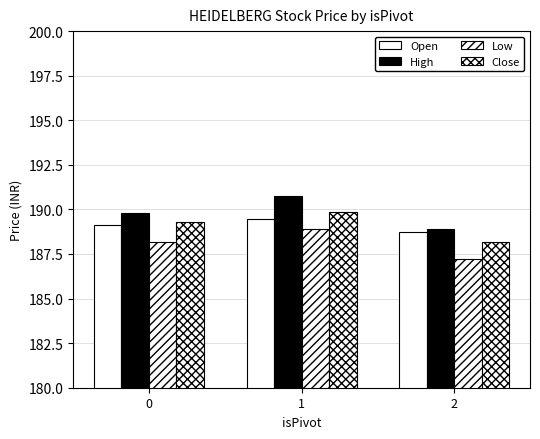

How many distinct data groups are displayed?

4